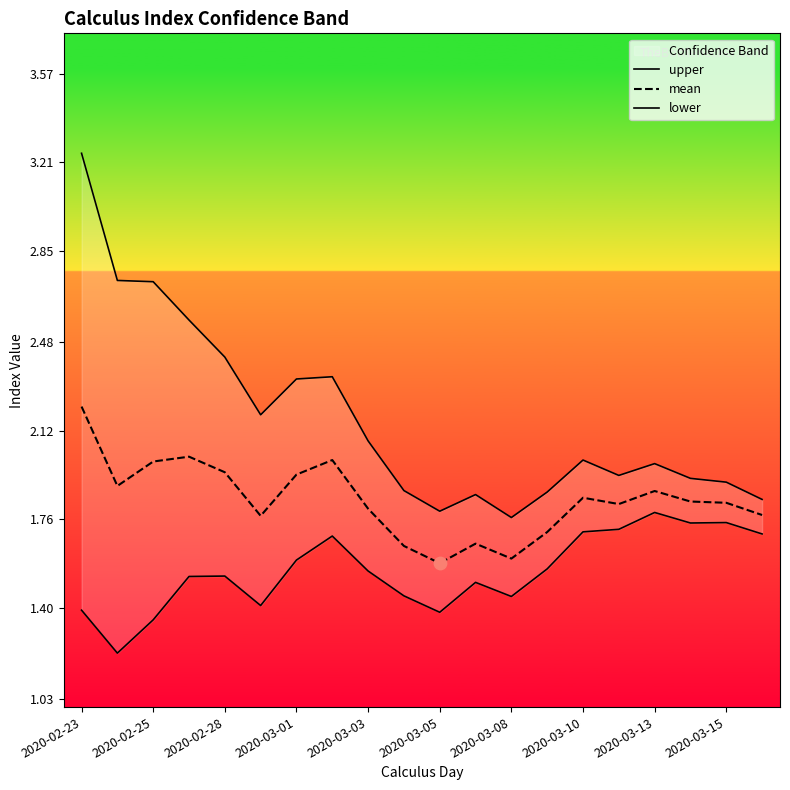

Which series reaches the maximum Y coordinate?

upper